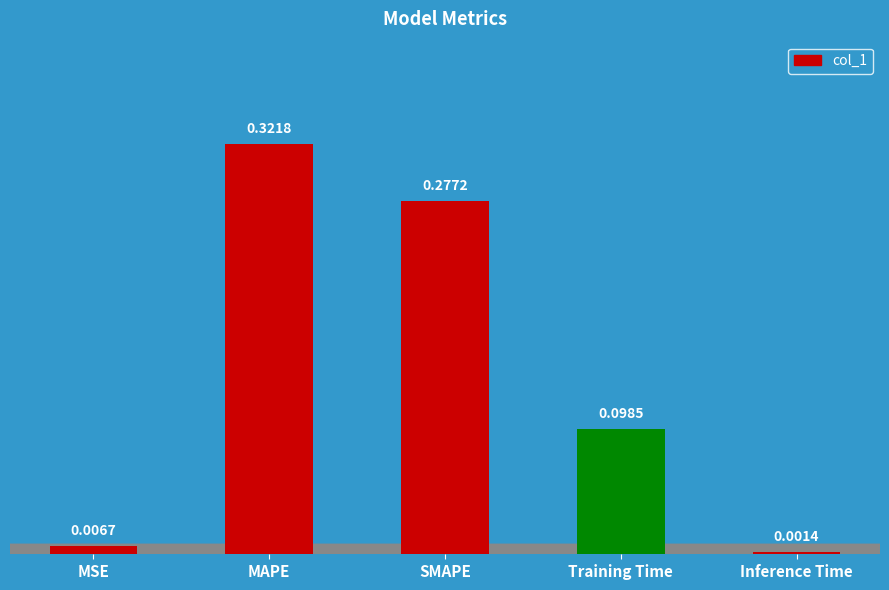

What is the label of the 3rd bar from the right?

SMAPE